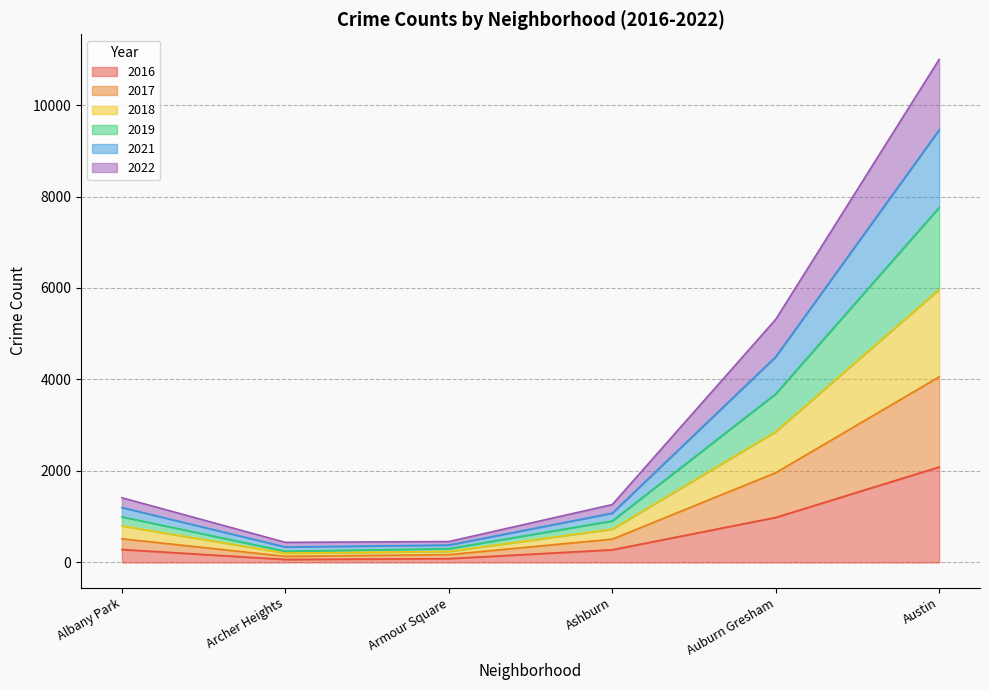

Which has a higher value, Ashburn or Archer Heights?

Ashburn